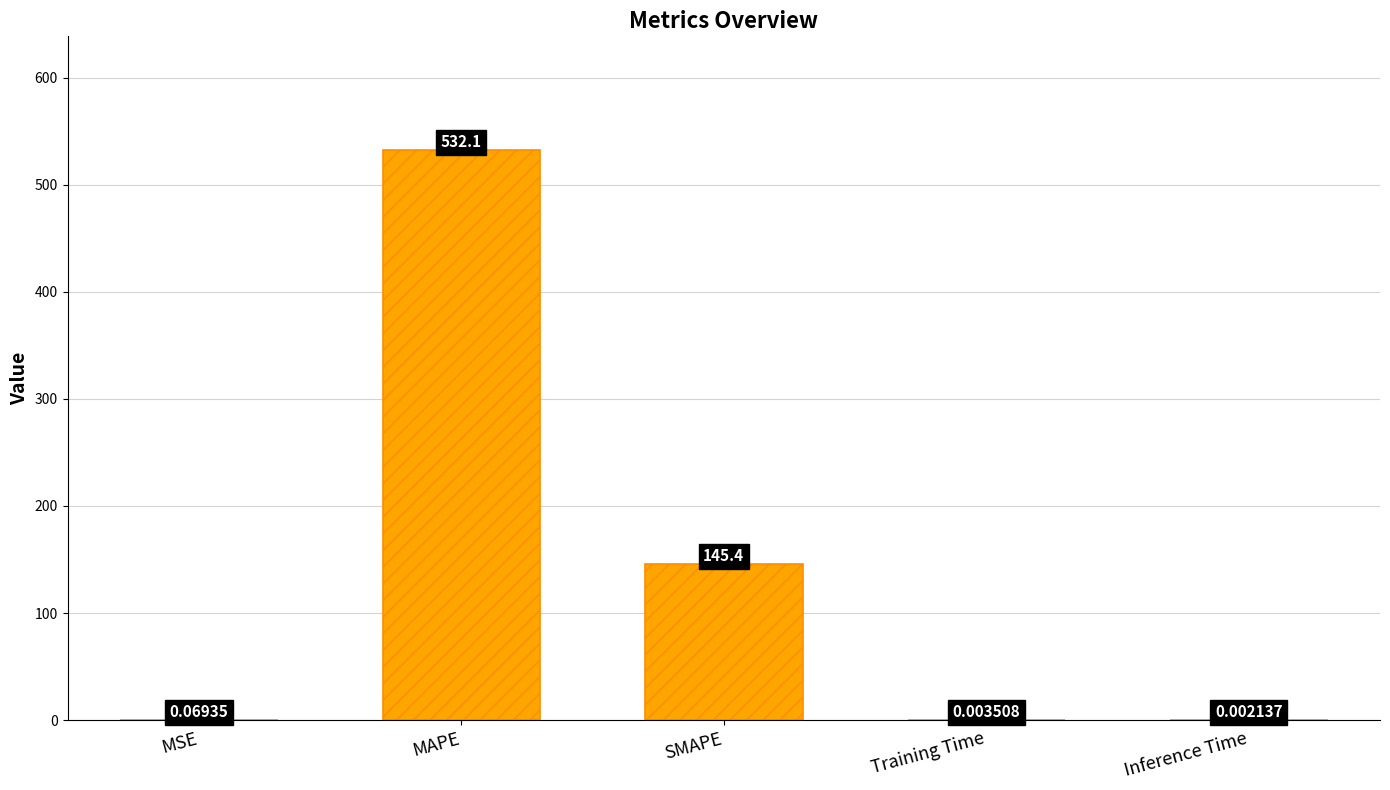

What is the sum of the values at Inference Time and SMAPE?

145.4